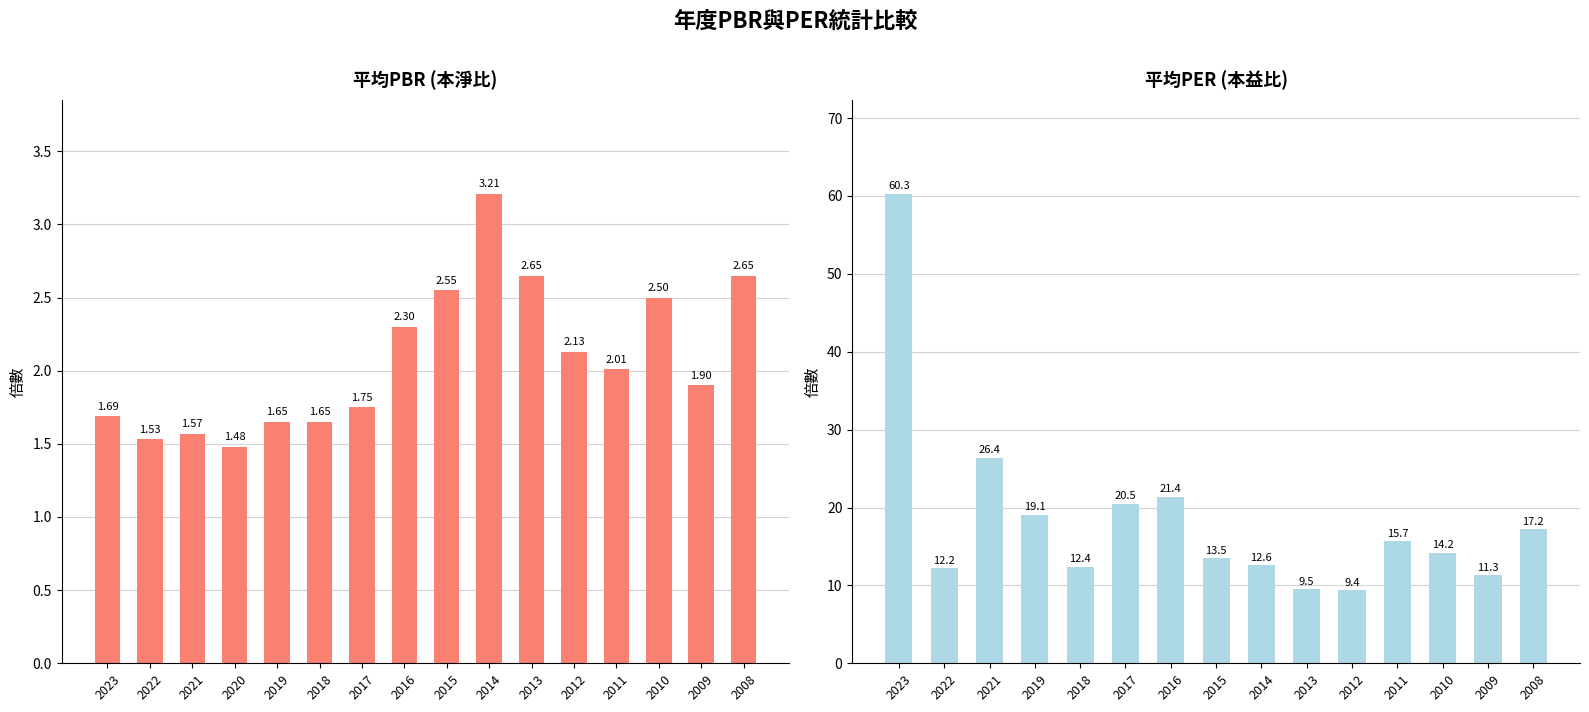

At 2023, list the series in order from smallest to largest.

平均PBR, 平均PER